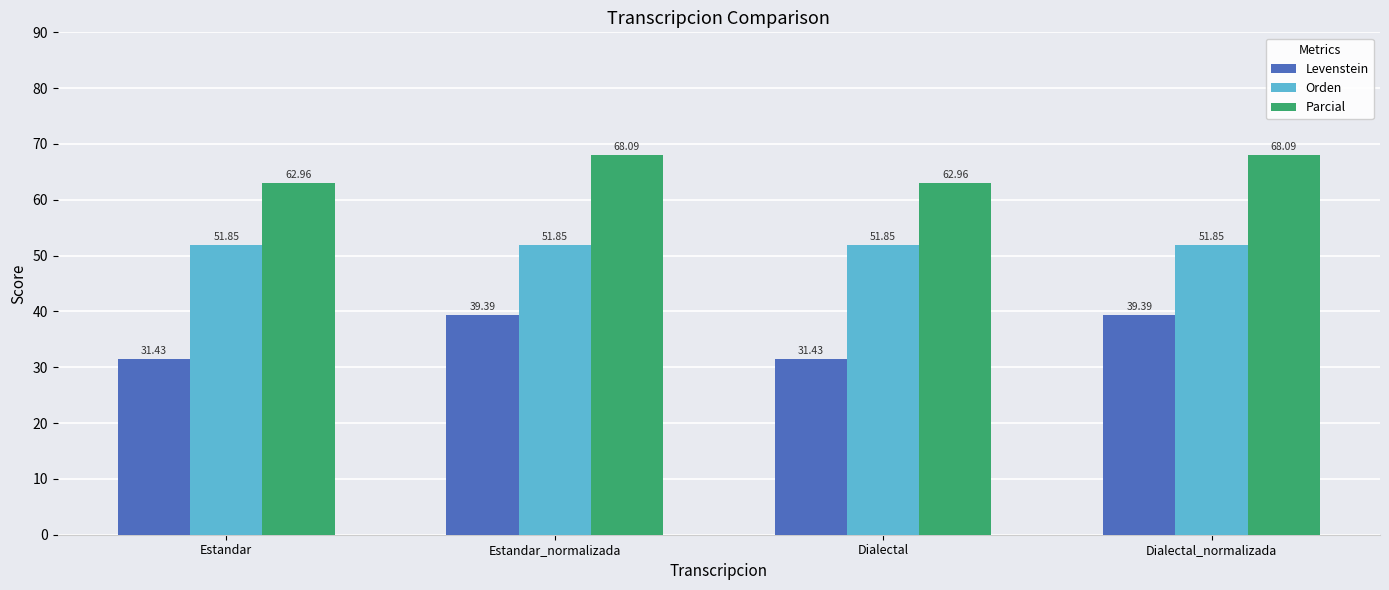

At how many categories does at least one series exceed 56?

4